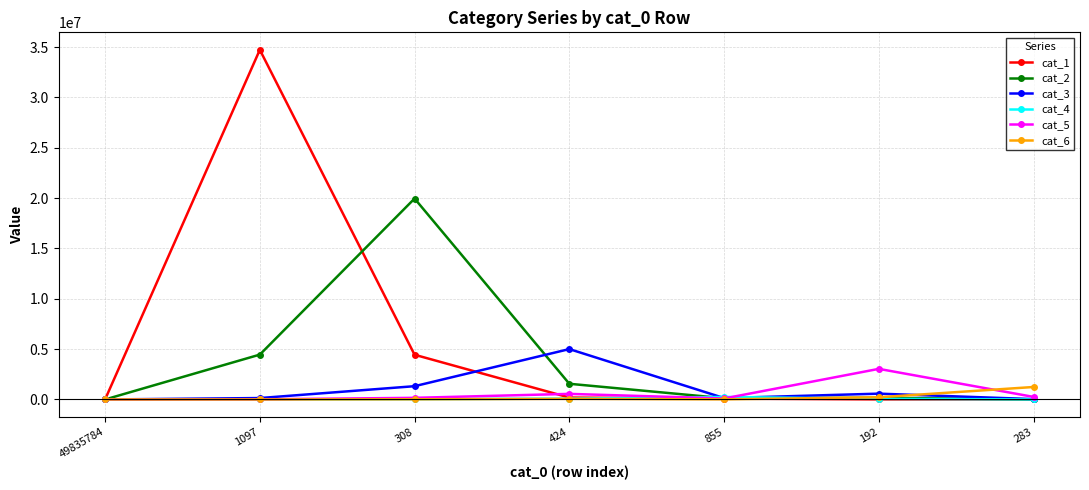

What is the sum of all cat_2 values?

26272086